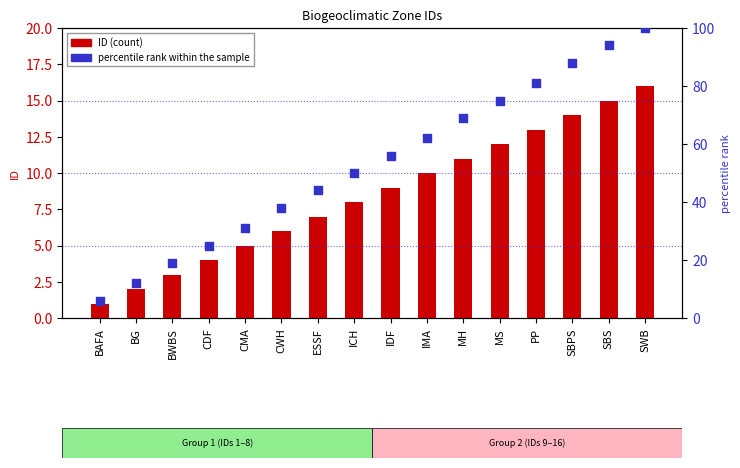

Which series reaches the maximum Y coordinate?

percentile rank within the sample